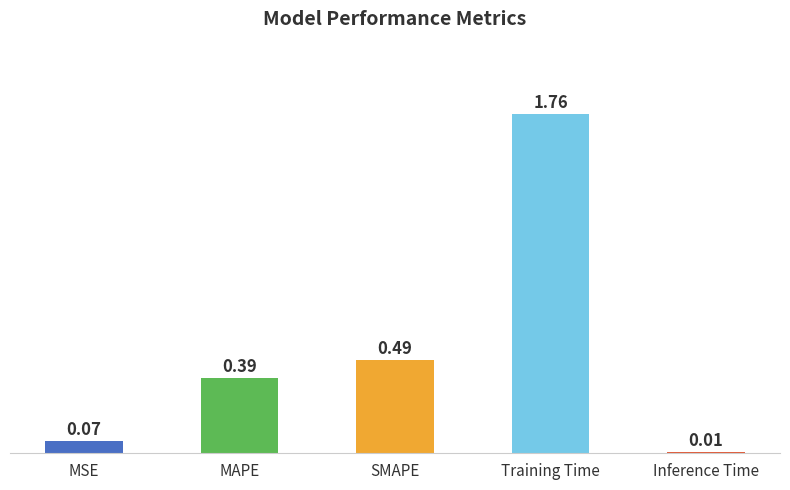

What is the change in value from MAPE to SMAPE?

+0.1